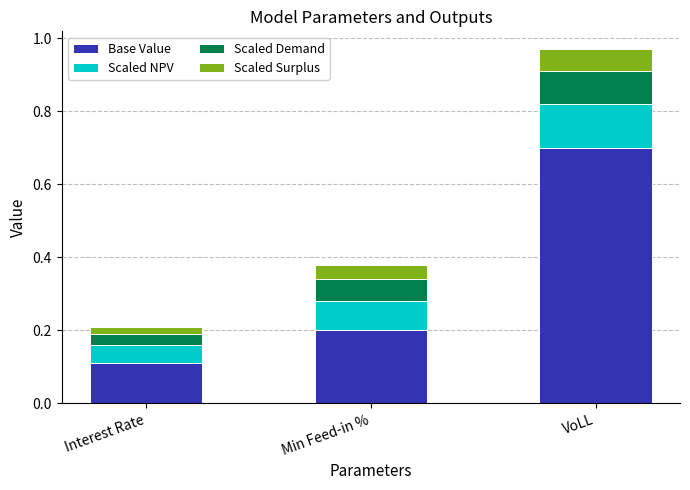

What is the highest value of the Base Value series?

0.7